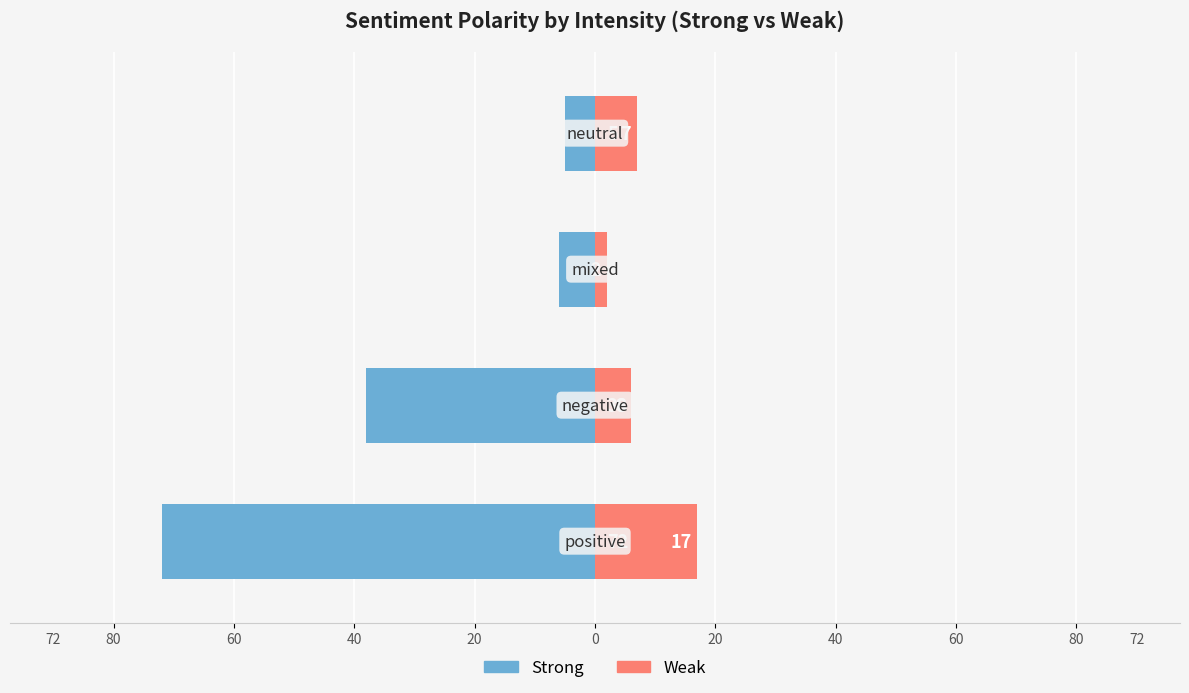

Which series has the widest spread of values?

Strong